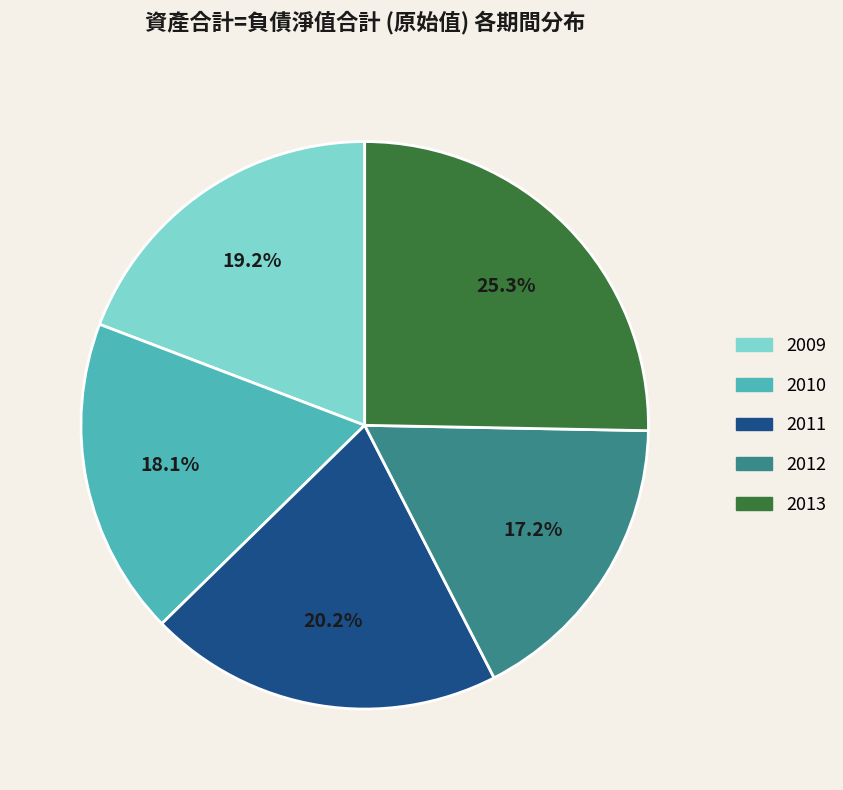

What is the total percentage of 2010 and 2009?

37.3%